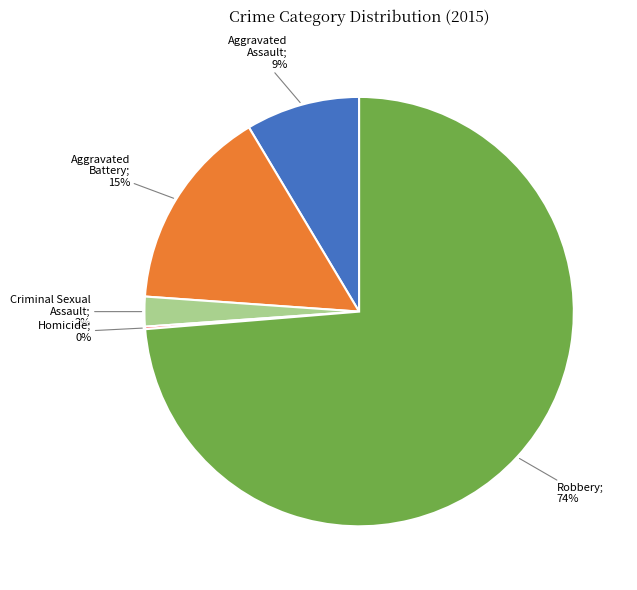

To the nearest percent, what is the average slice percentage?

20%